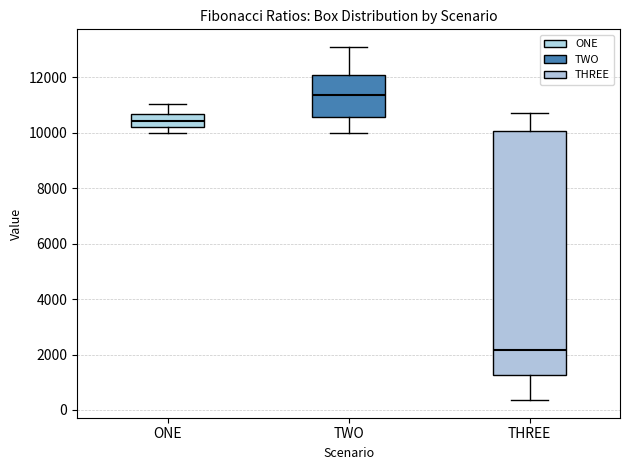

Which box is the tallest, from its lower edge to its upper edge?

THREE